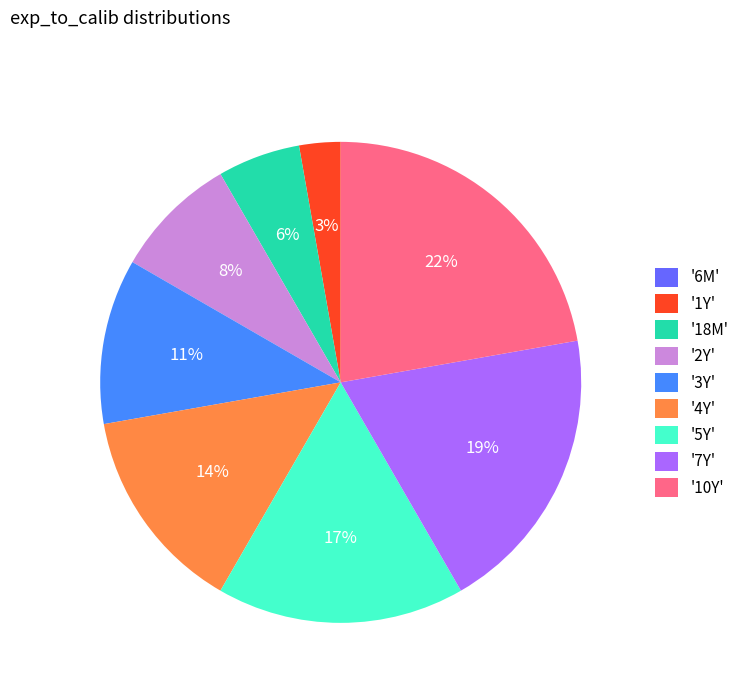

To the nearest percent, what percentage of the pie is '1Y'?

3%